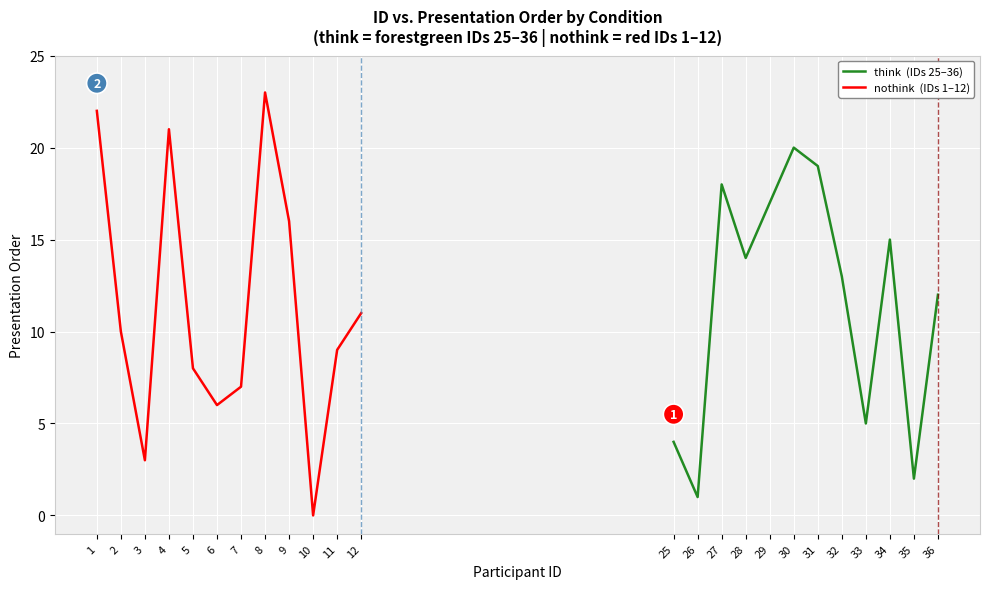

Is this an area chart (filled region under the line)?

No